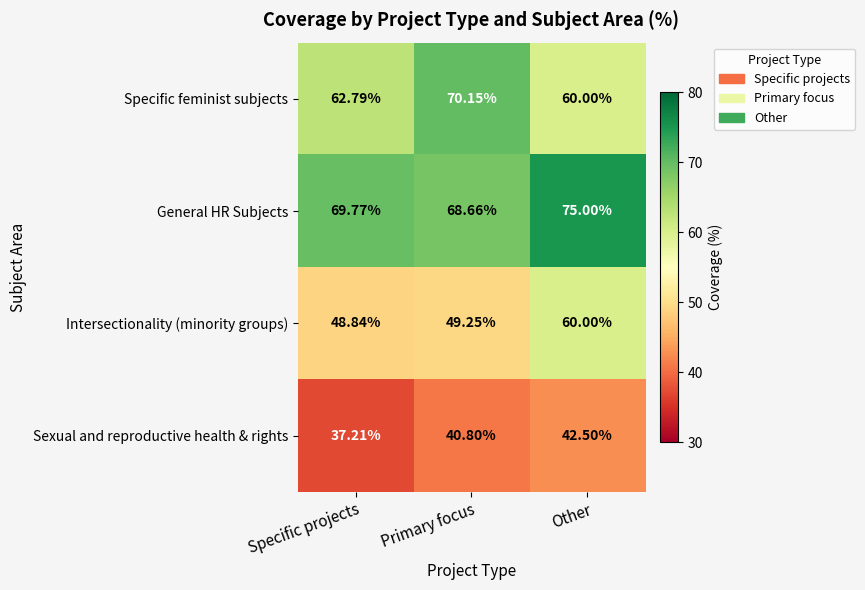

List the labels in order of Sexual and reproductive health & rights value, largest first.

Other, Primary focus, Specific projects